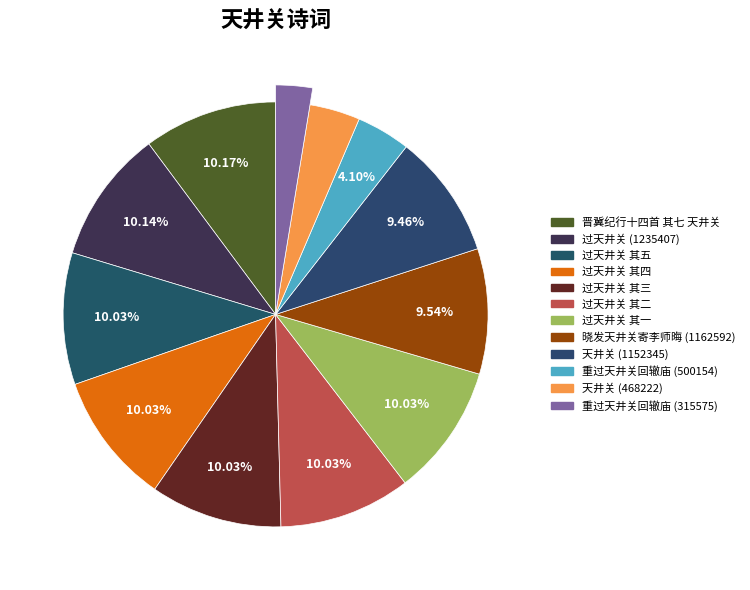

True or false: 重过天井关回辙庙 (500154) accounts for 1% of the total.

False